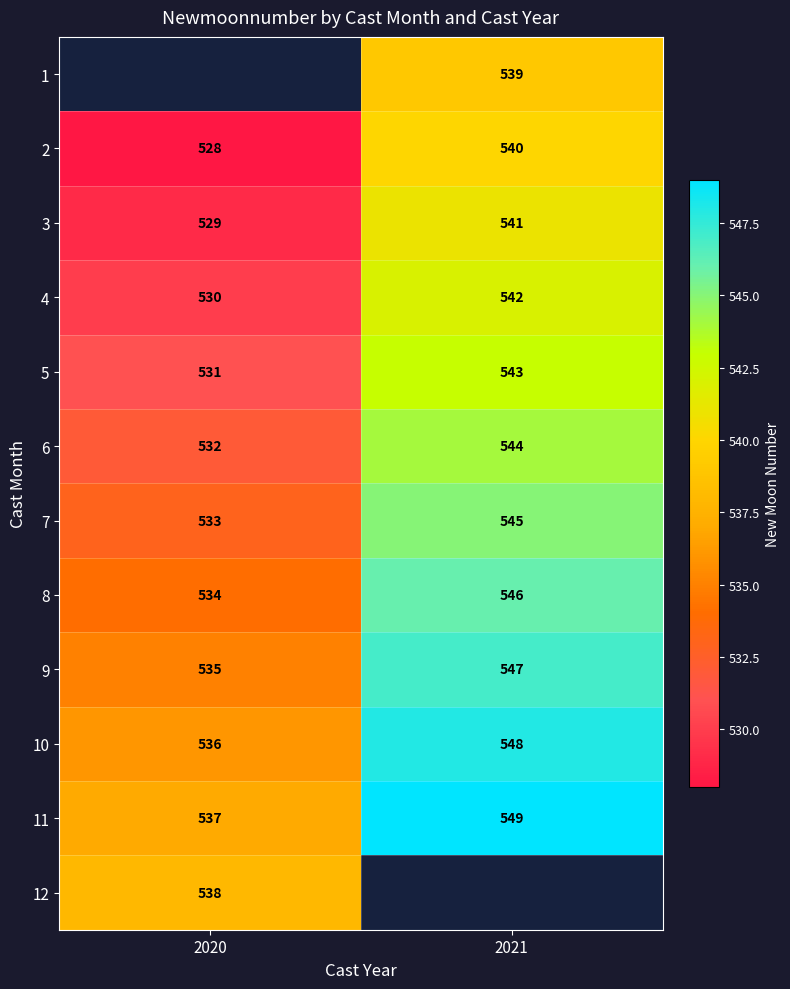

Between 2020 and 2021, which is larger?

2021